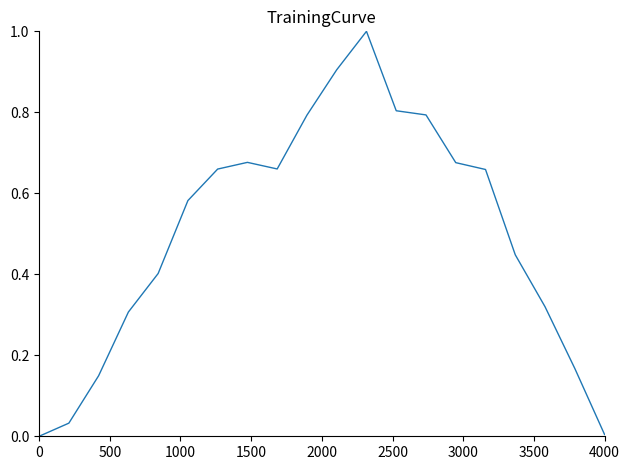

What is the difference between the maximum and minimum values?

1.0